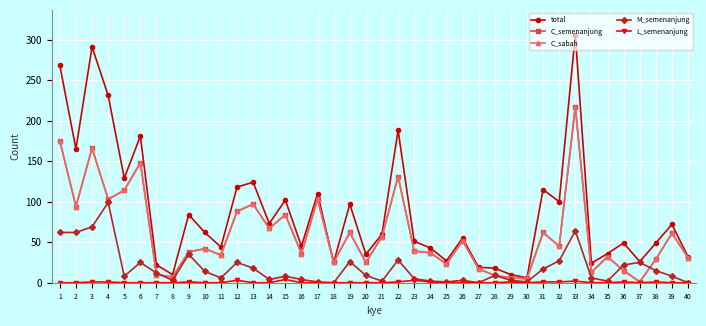

Is this an area chart (filled region under the line)?

No